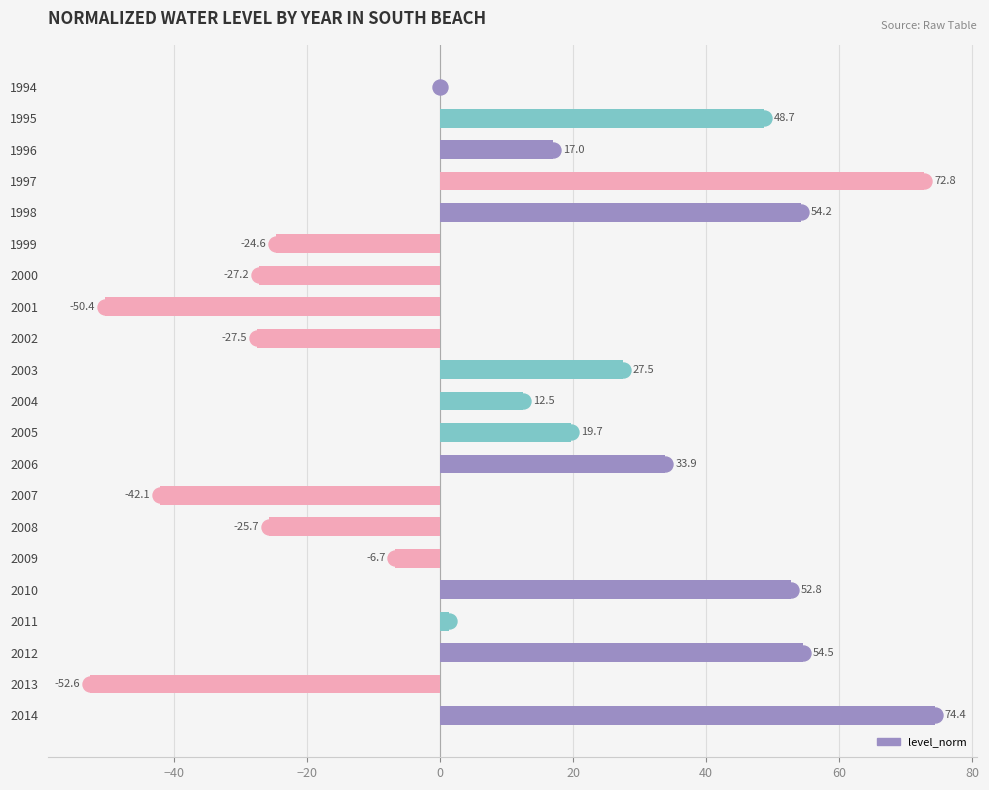

What value does the data have at 2008?

-25.7